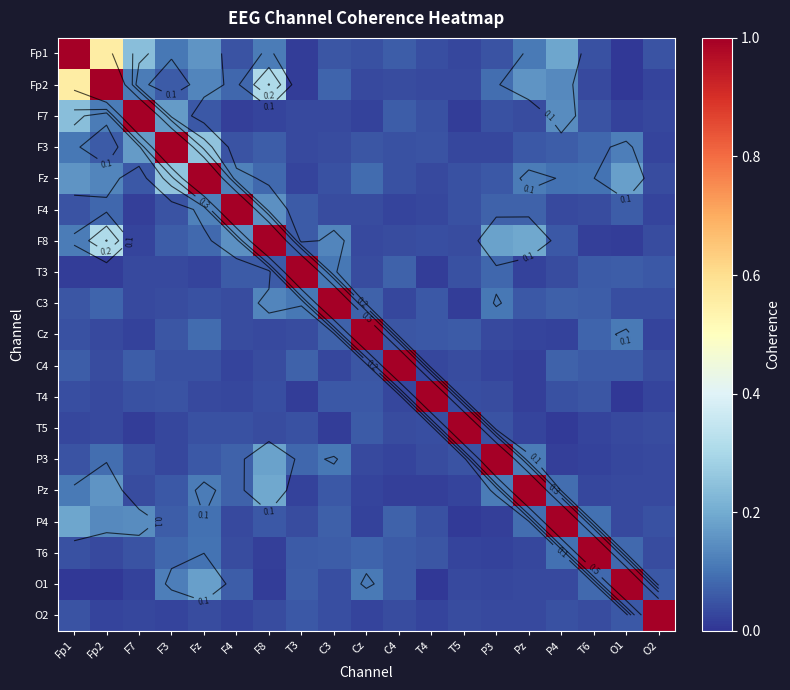

What is the sum of the F8 values at F4 and C3?

0.3